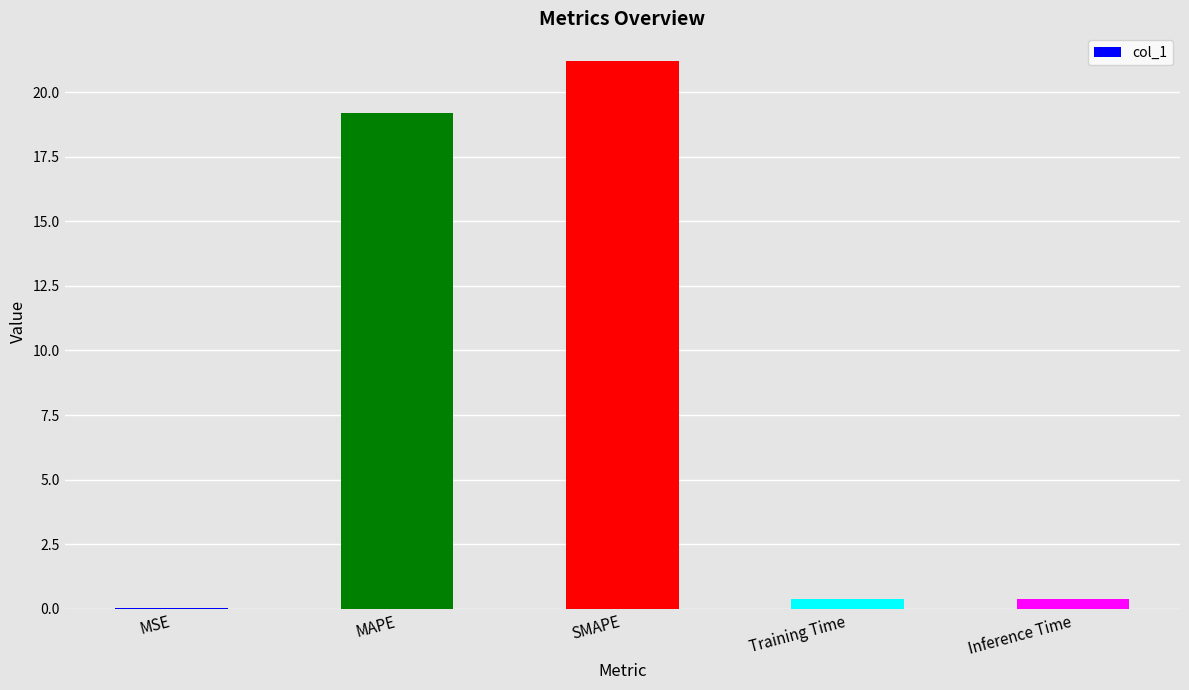

At which category does the chart reach its peak across all series?

SMAPE